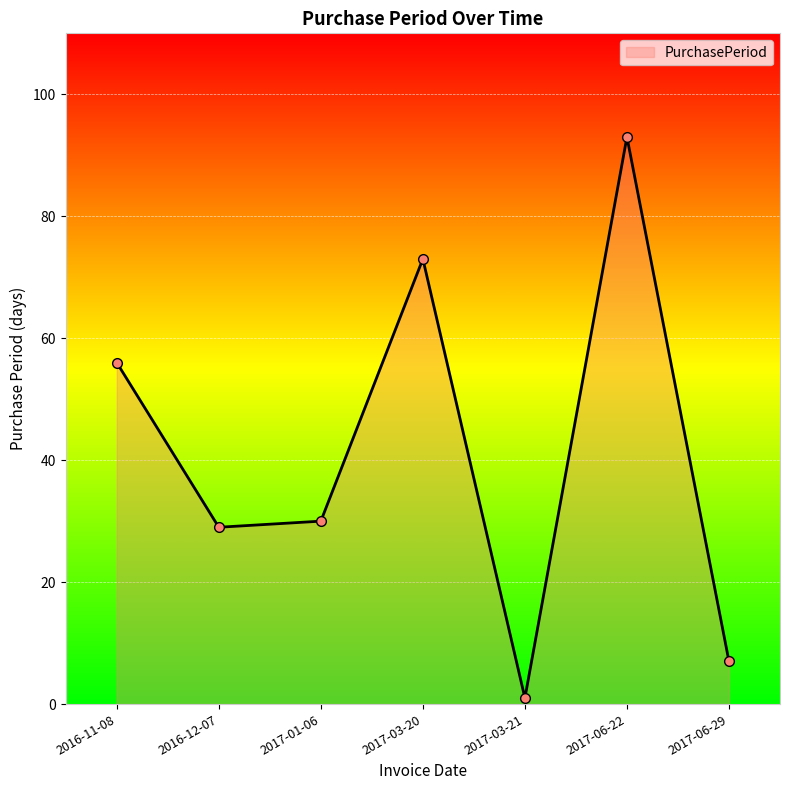

True or false: there are more than 2 points higher than both neighbors.

False